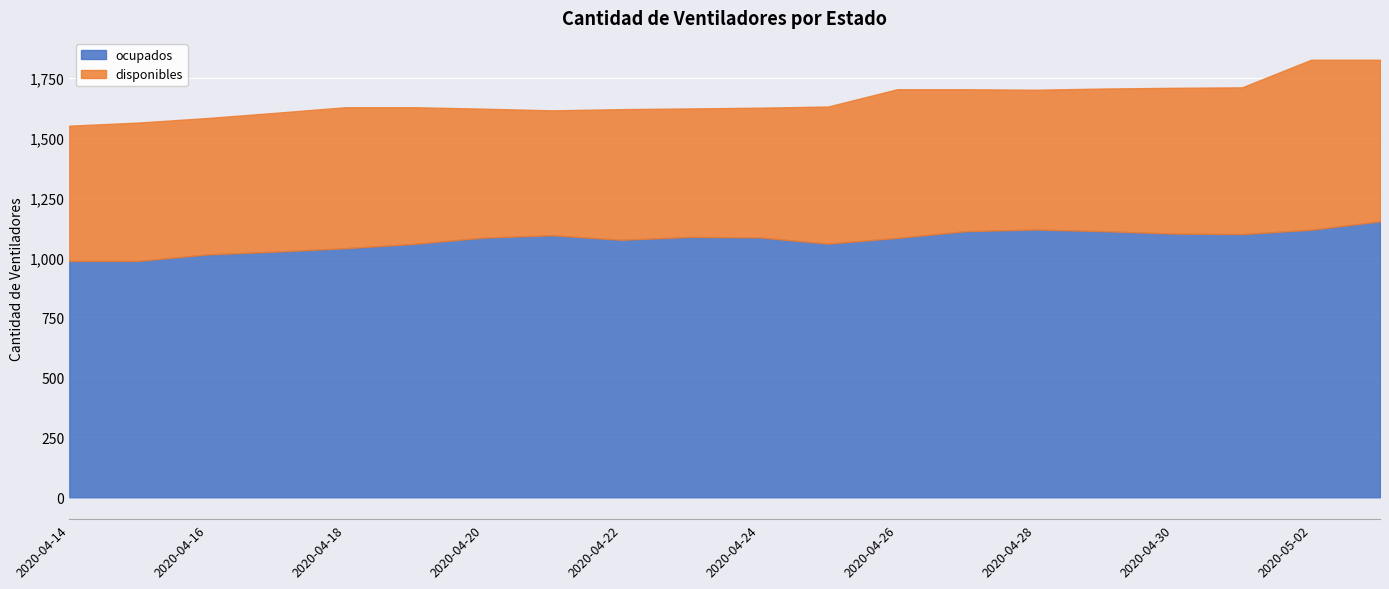

What is the greatest value displayed?

1151